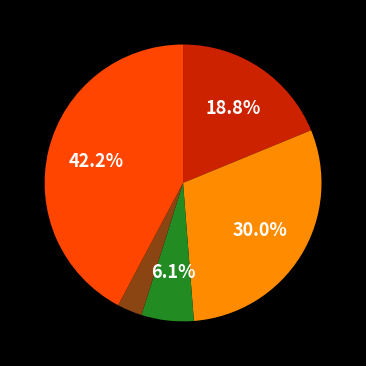

Is there any slice that represents more than half of the pie?

No